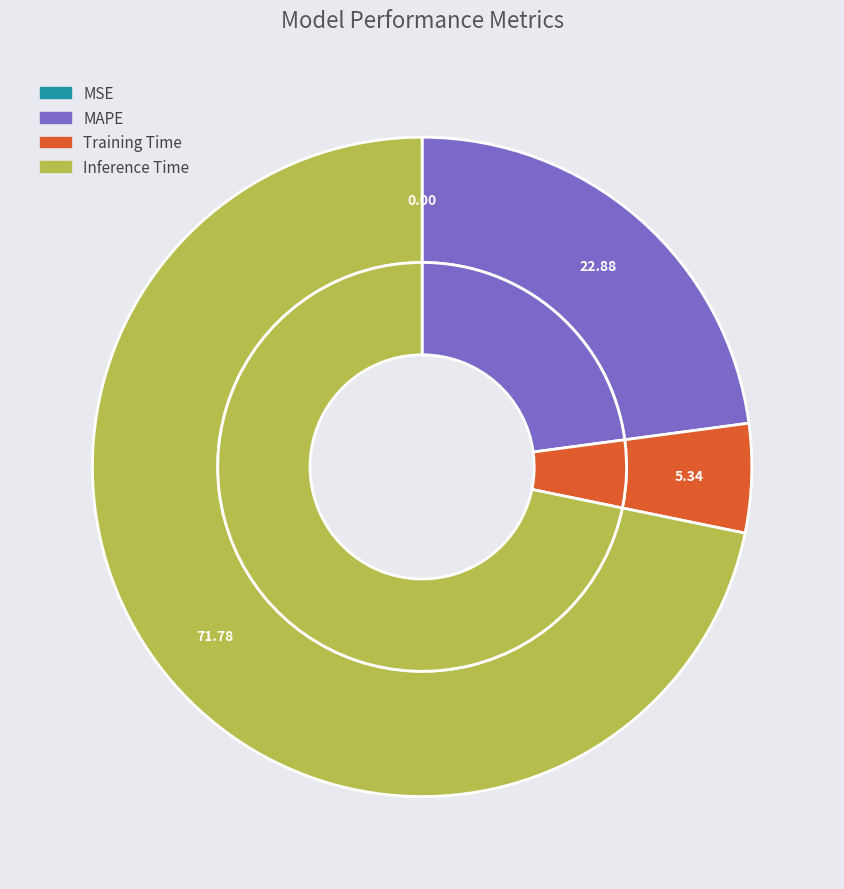

Which category has the biggest portion of the pie?

Inference Time